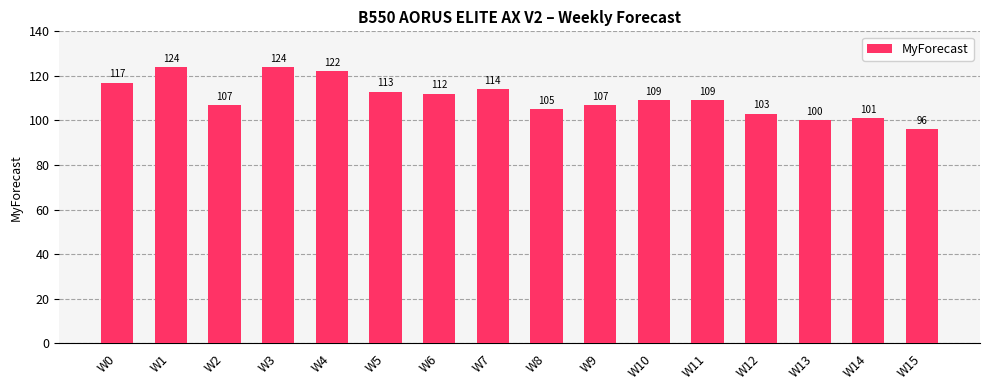

Count the number of categories in the chart.

16